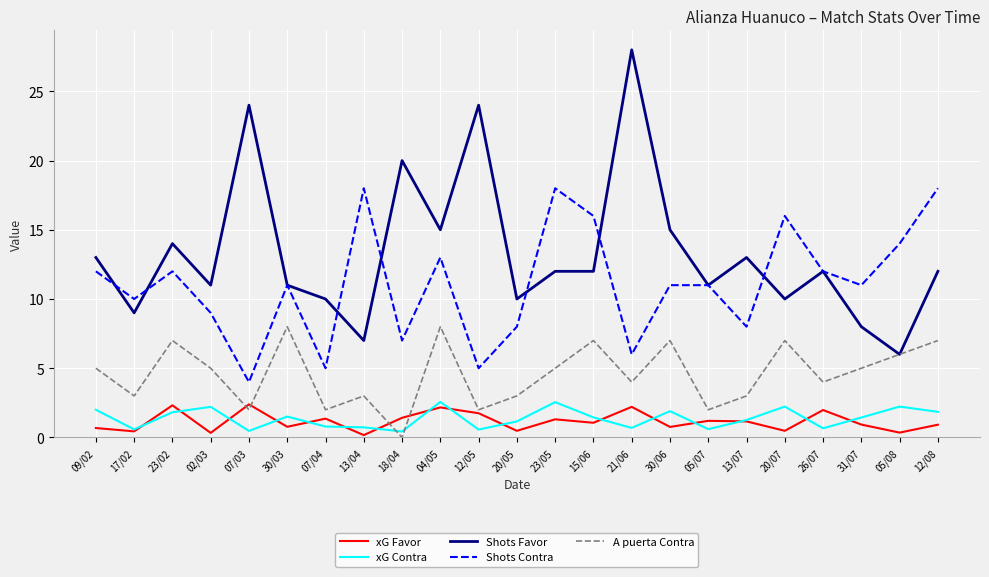

What are all the series names shown in the legend?

xG Favor, xG Contra, Shots Favor, Shots Contra, A puerta Contra